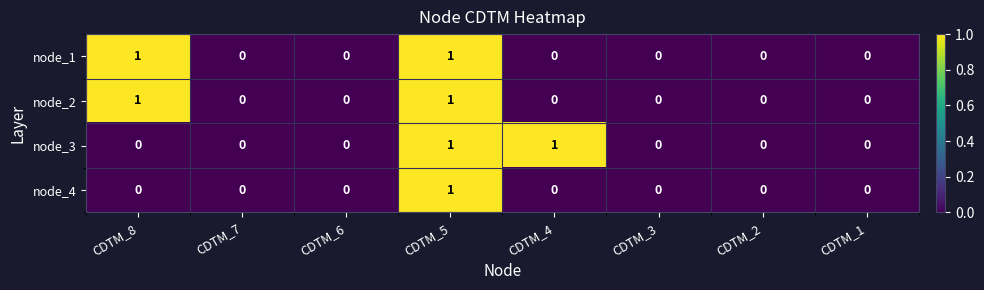

Is the value of node_1 at CDTM_8 greater than the value of node_2 at CDTM_3?

Yes